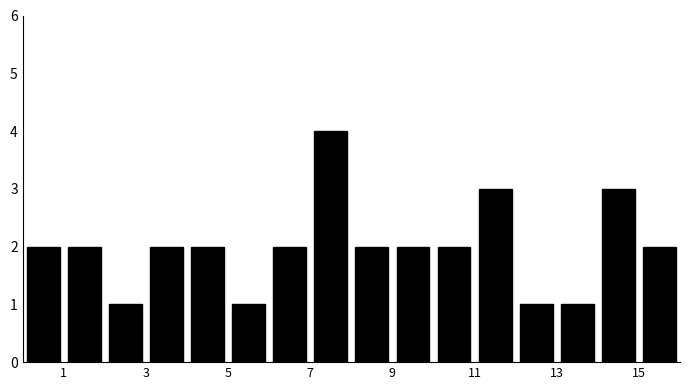

Over which range of the x-axis is the bar tallest?

7 to 8